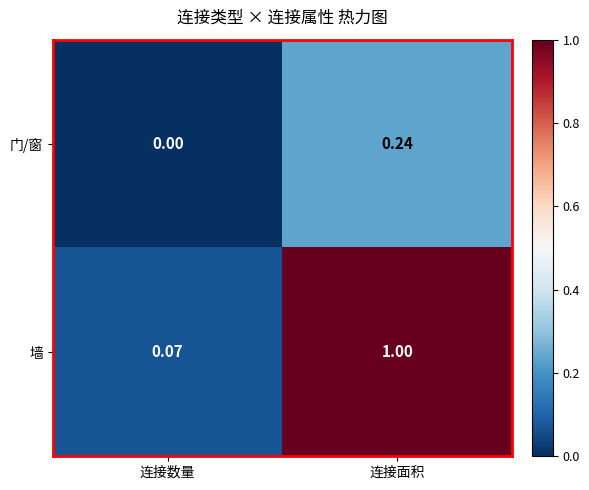

How many values in the 墙 series are below 1?

1